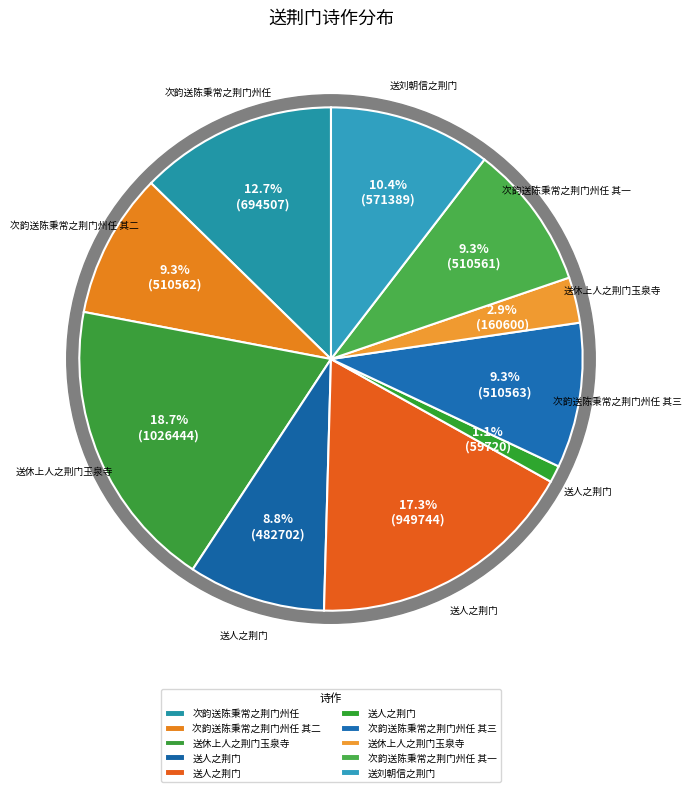

Which category has the biggest portion of the pie?

送休上人之荆门玉泉寺